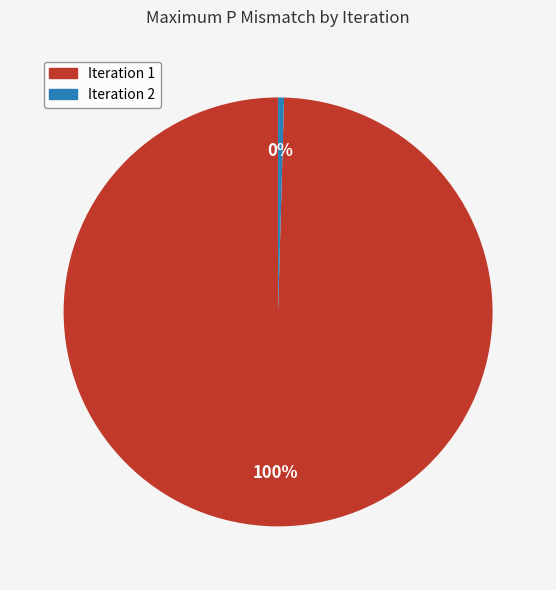

True or false: Iteration 2 accounts for 13% of the total.

False